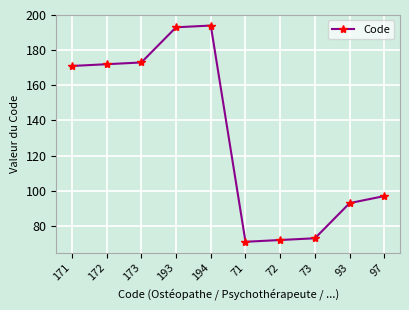

What is the difference between the maximum and minimum values?

123